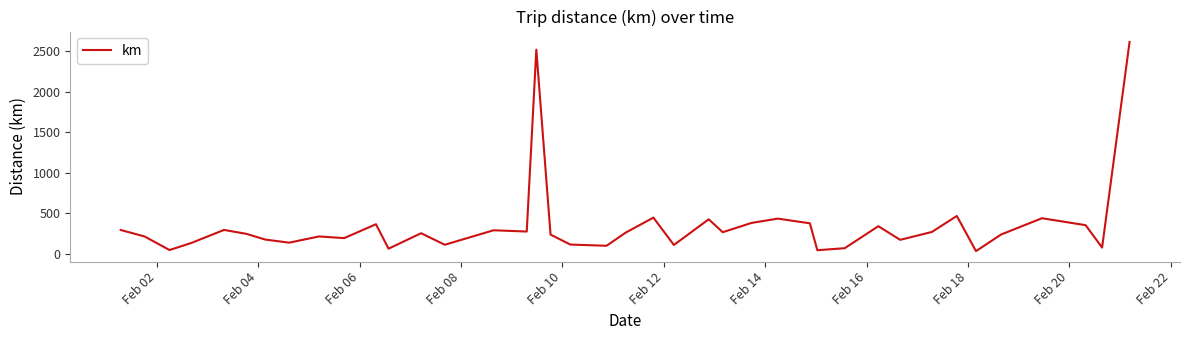

What is the difference between the maximum and minimum values?

2579.3